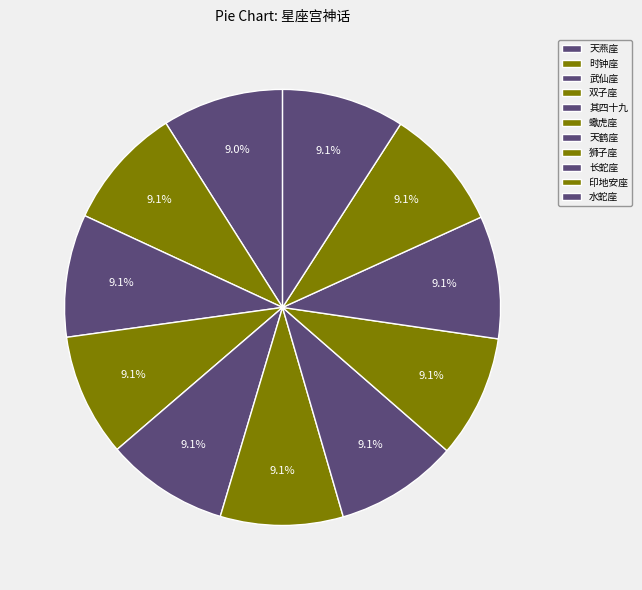

How many segments does this pie chart have?

11